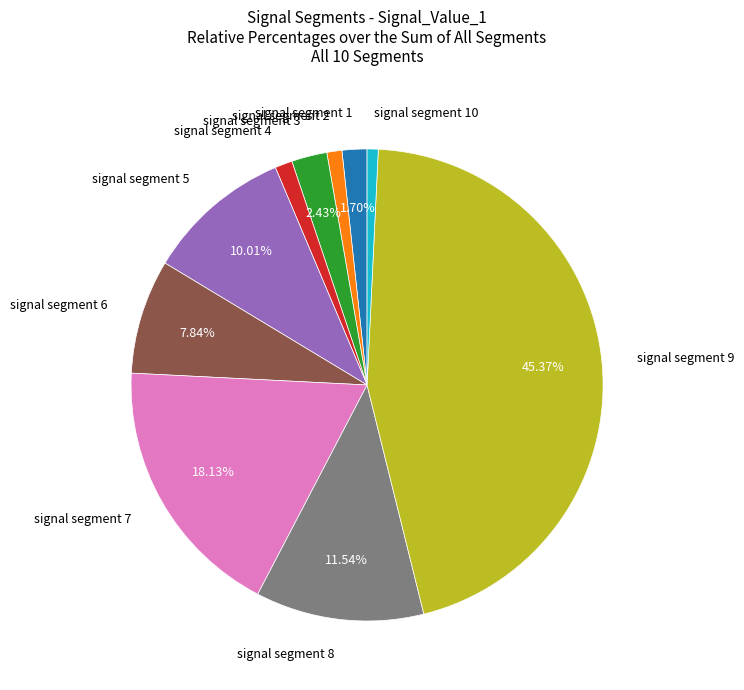

Does any single category account for the majority?

No